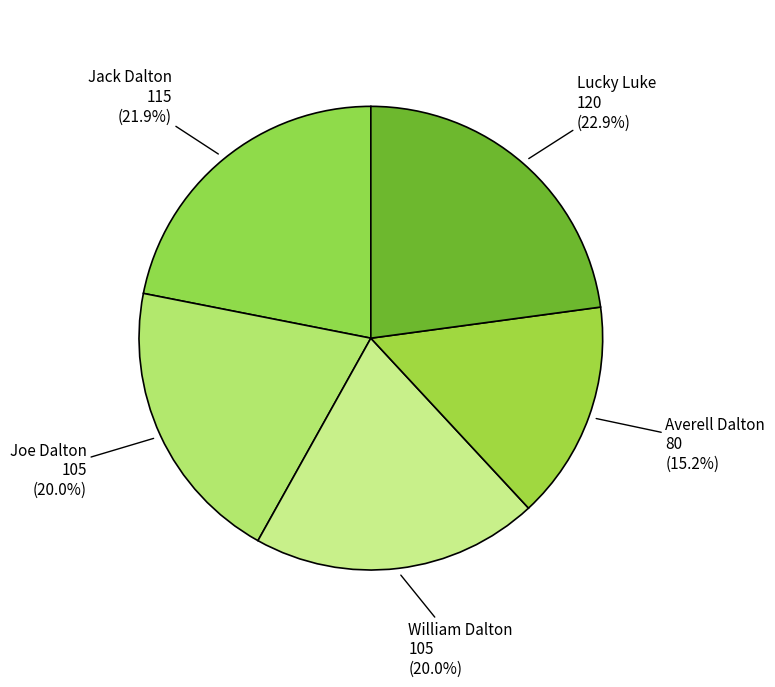

To the nearest percent, what is the difference between the largest and smallest slice percentages?

8%